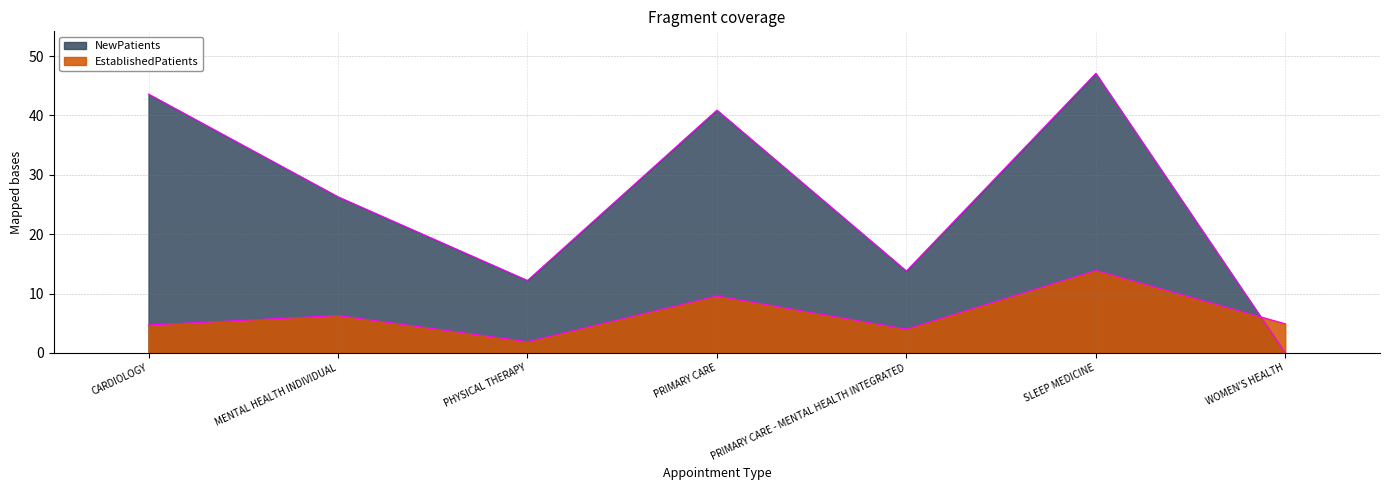

Reading left to right, what are all the values shown in this chart?

EstablishedPatients: CARDIOLOGY=4.7	MENTAL HEALTH INDIVIDUAL=6.3	PHYSICAL THERAPY=1.9	PRIMARY CARE=9.6	PRIMARY CARE - MENTAL HEALTH INTEGRATED=4.0	SLEEP MEDICINE=13.9	WOMEN'S HEALTH=4.9
NewPatients: CARDIOLOGY=43.6	MENTAL HEALTH INDIVIDUAL=26.3	PHYSICAL THERAPY=12.2	PRIMARY CARE=40.9	PRIMARY CARE - MENTAL HEALTH INTEGRATED=13.8	SLEEP MEDICINE=47.1	WOMEN'S HEALTH=0.0